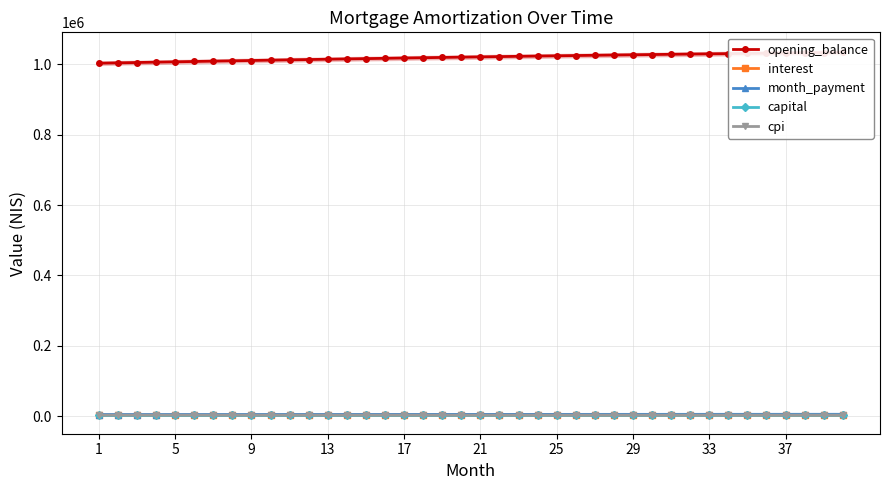

Rank the series at 21 from lowest to highest value.

capital, interest, cpi, month_payment, opening_balance